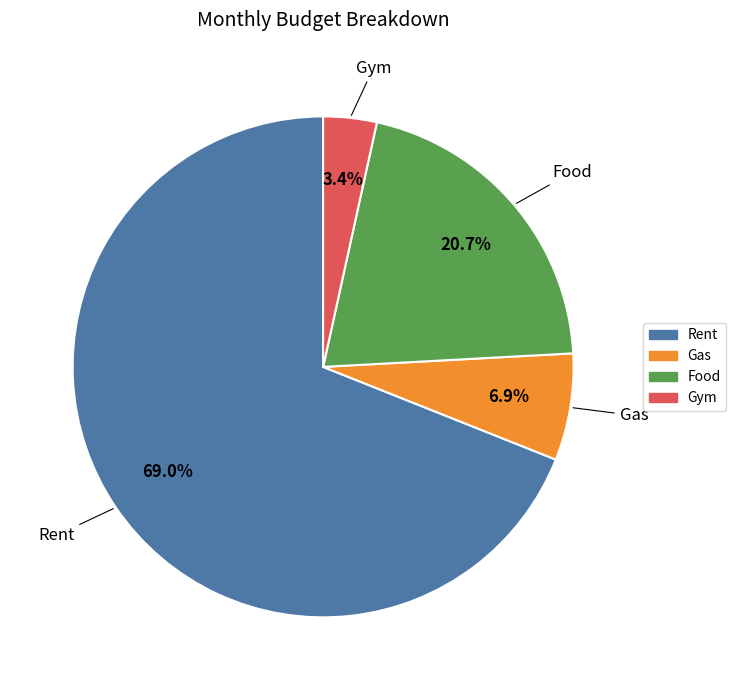

Combined, what portion of the pie is Rent and Gym?

72.4%